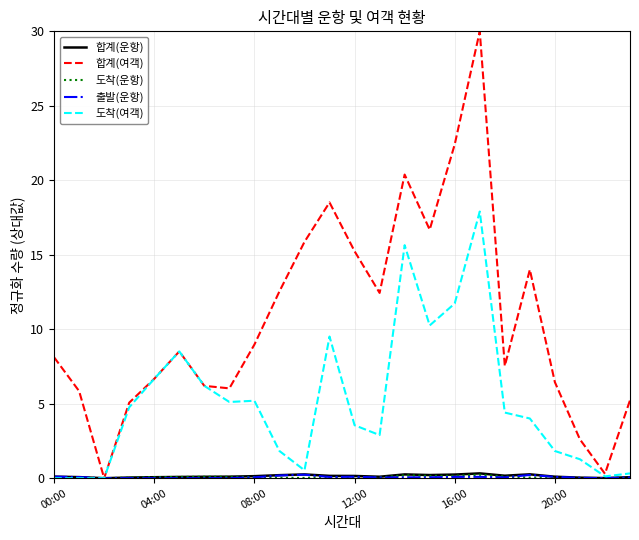

Which series has the widest spread of values?

합계(여객)